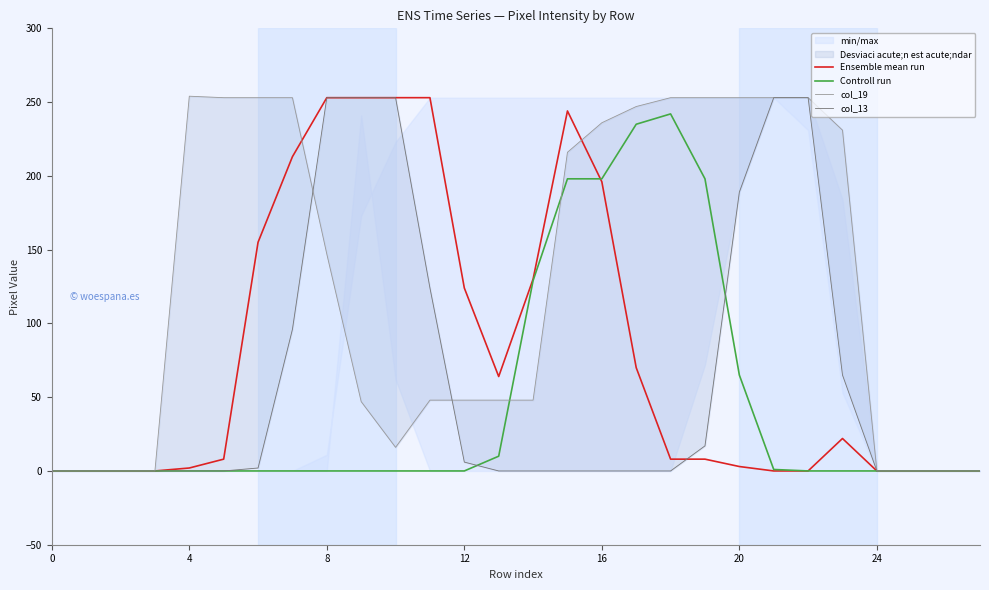

Count the number of categories in the chart.

28